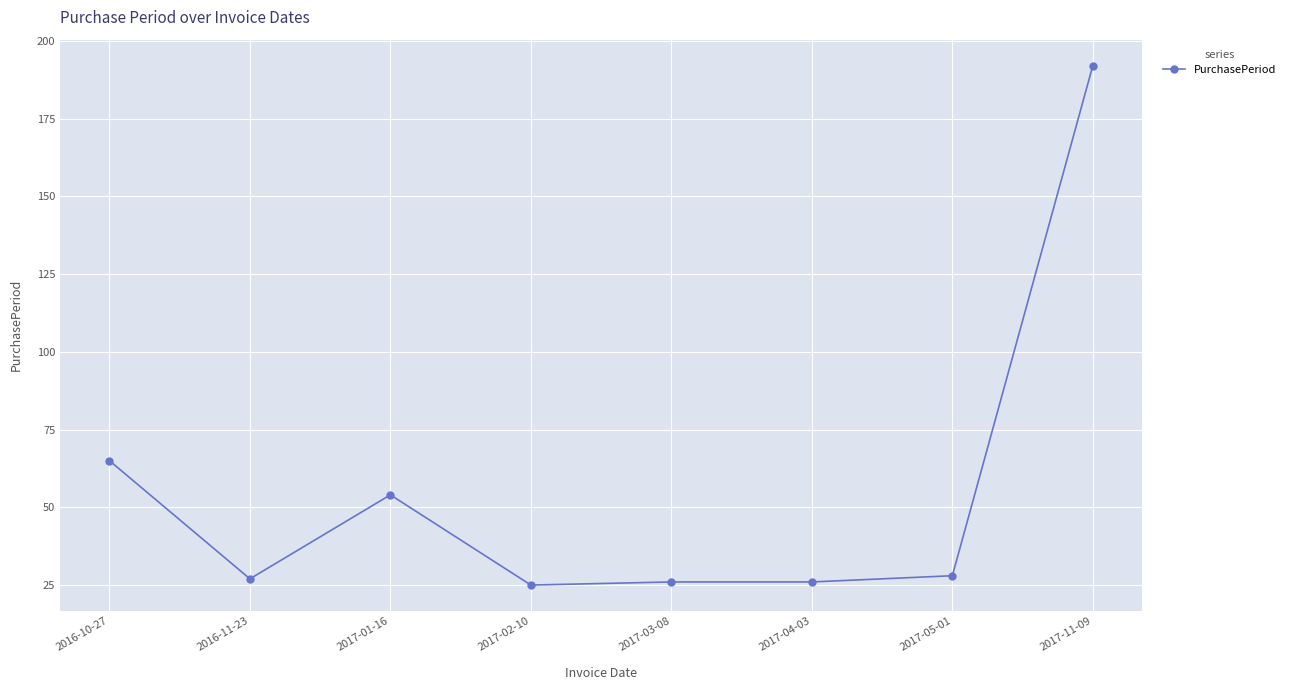

Reading left to right, transcribe all the data shown in this chart.

65	27	54	25	26	26	28	192